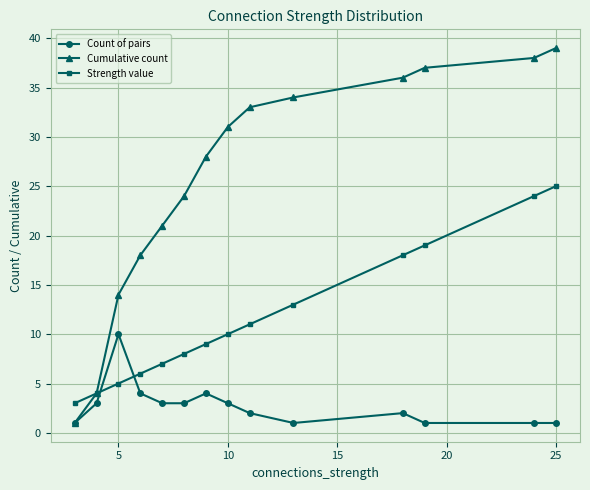

What is the difference between the maximum and minimum values in the Count of pairs series?

9